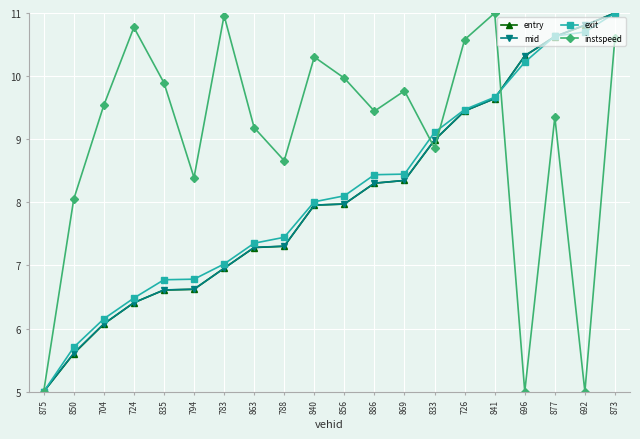

At how many categories does at least one series exceed 7?

19